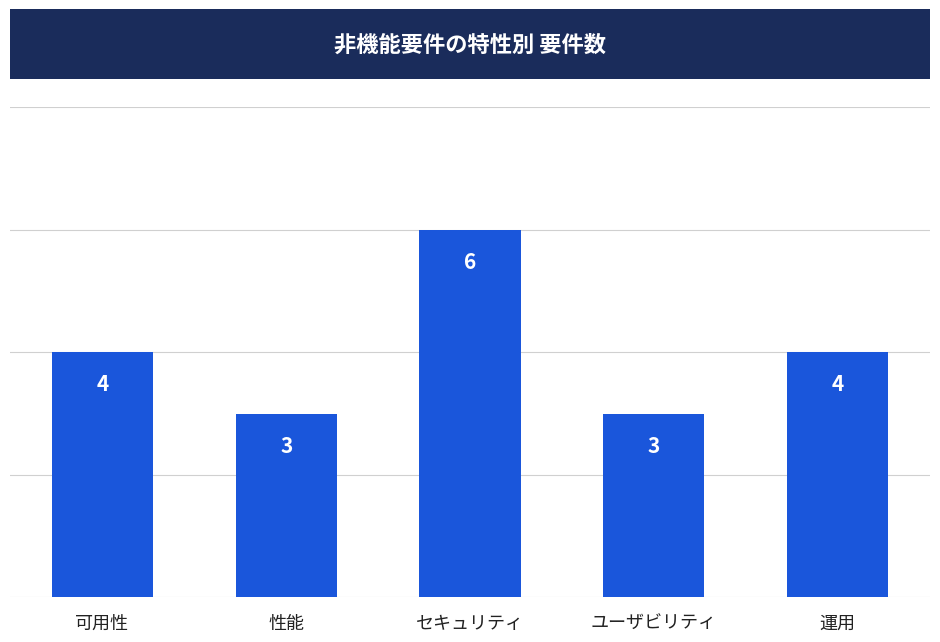

Approximately how many times larger is the value at 運用 compared to 性能?

1.3